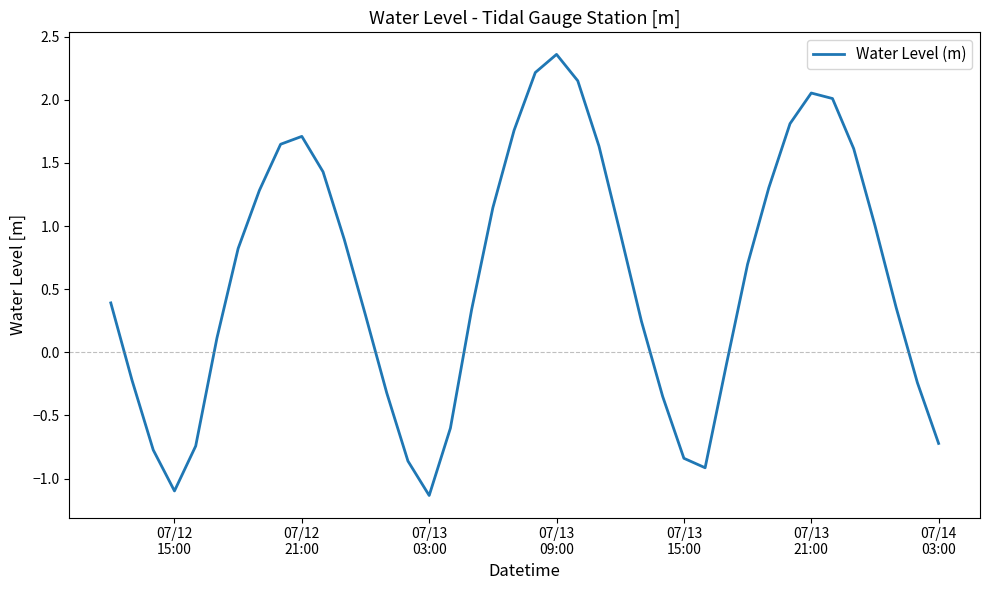

What is the difference between the maximum and minimum values?

3.5